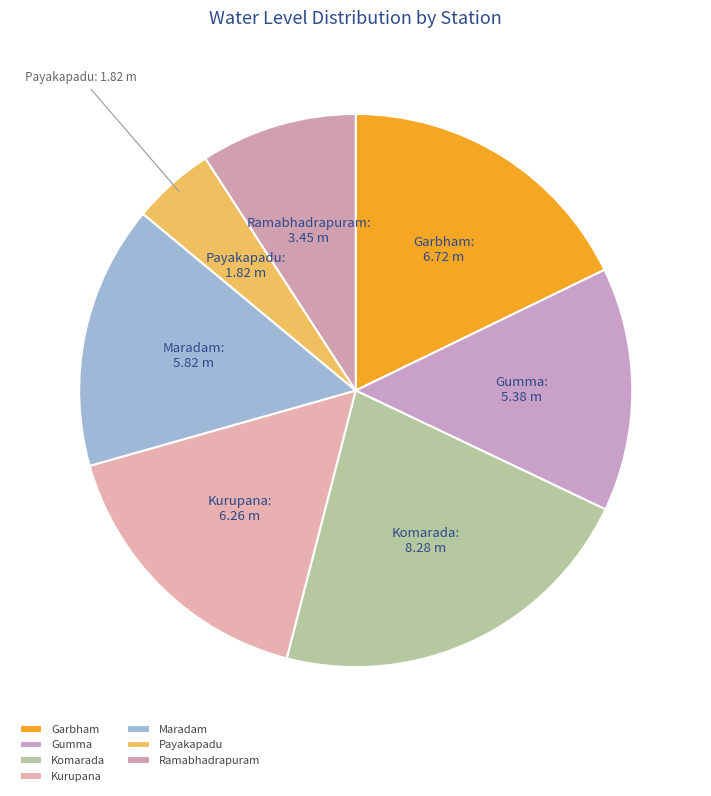

Do Gumma and Komarada together represent more than half of the pie?

No